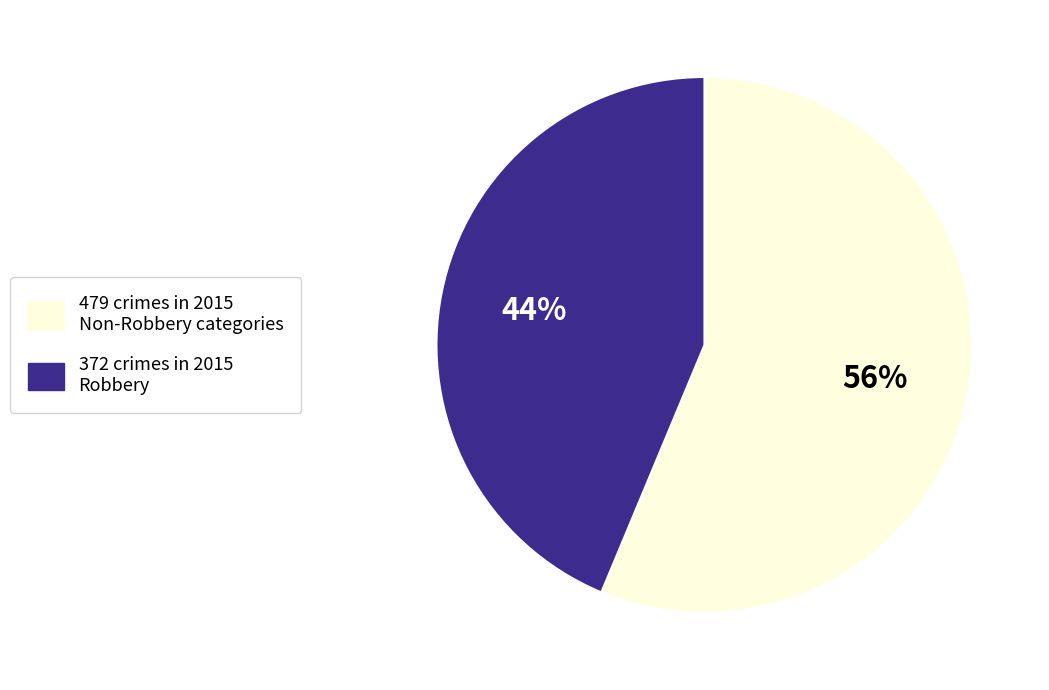

Which has a higher value, 479 crimes in 2015 Non-Robbery categories or 372 crimes in 2015 Robbery?

479 crimes in 2015 Non-Robbery categories